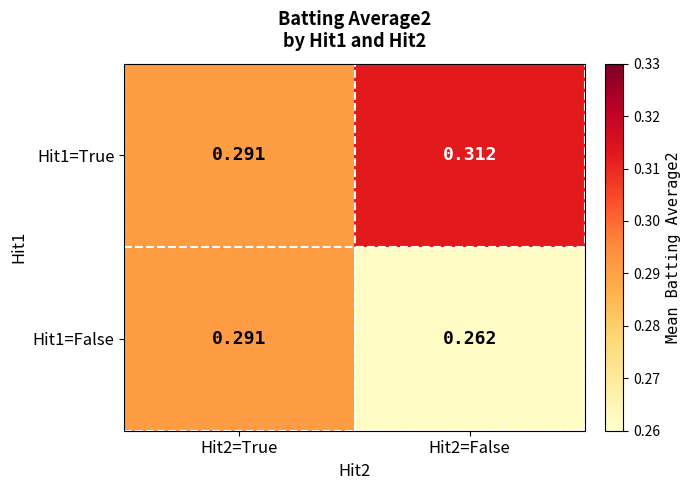

Is the value of Hit1=True at Hit2=True greater than the value of Hit1=False at Hit2=False?

Yes